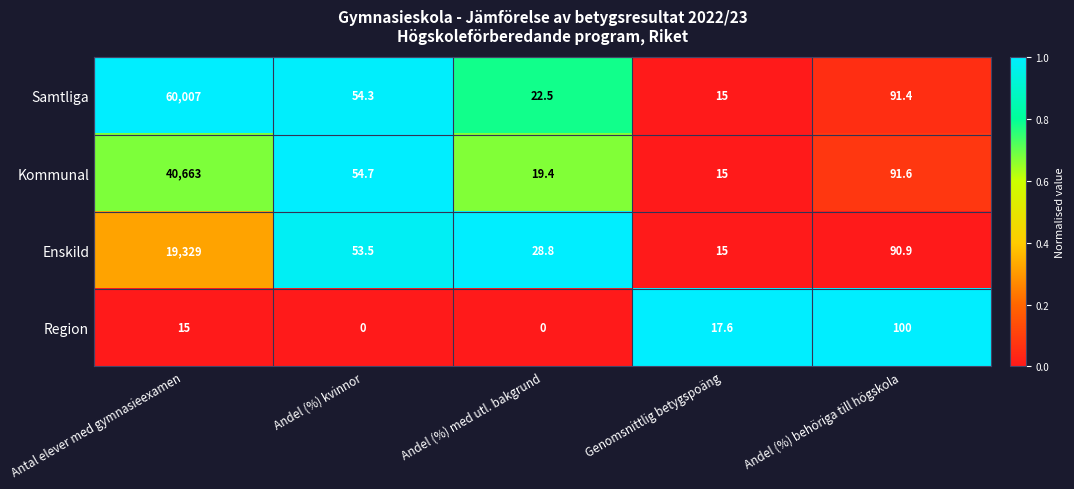

What is the total value across all series at Antal elever med gymnasieexamen?

120014.0